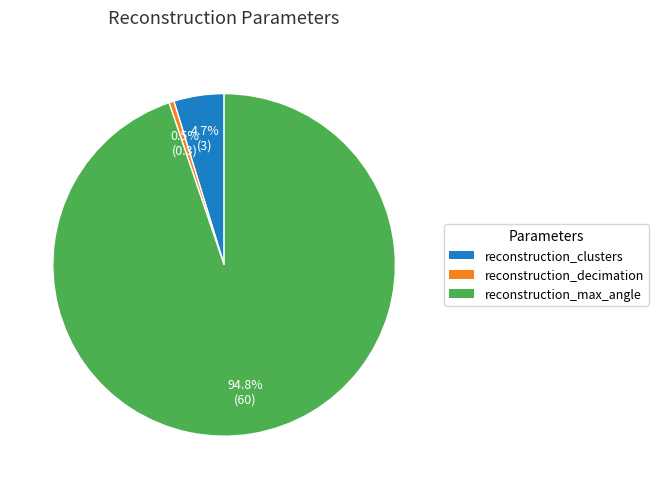

How many segments does this pie chart have?

3